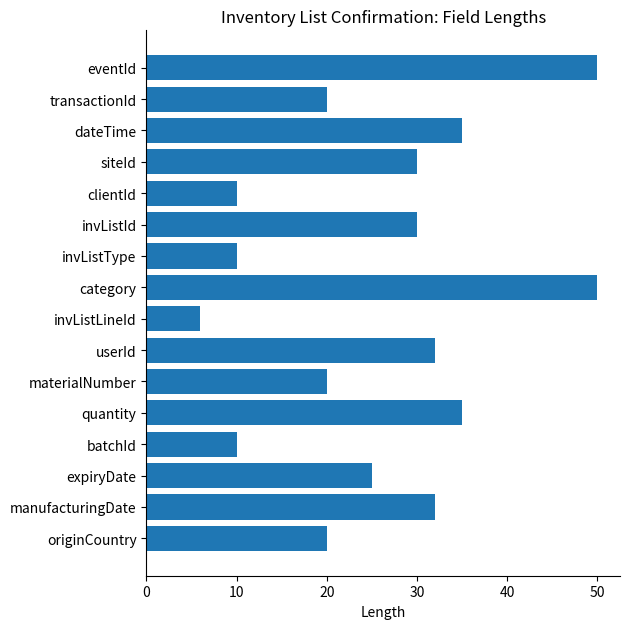

Count the number of data series in this chart.

1